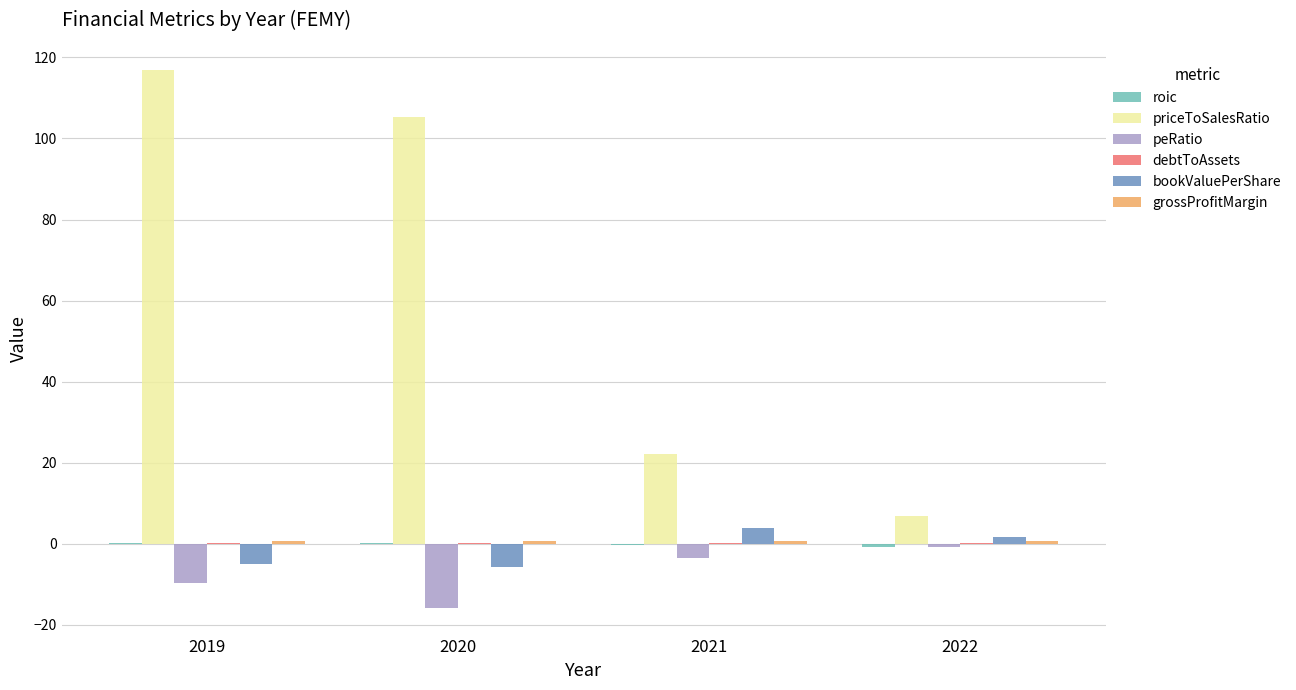

At which category is the sum across all series the highest?

2019